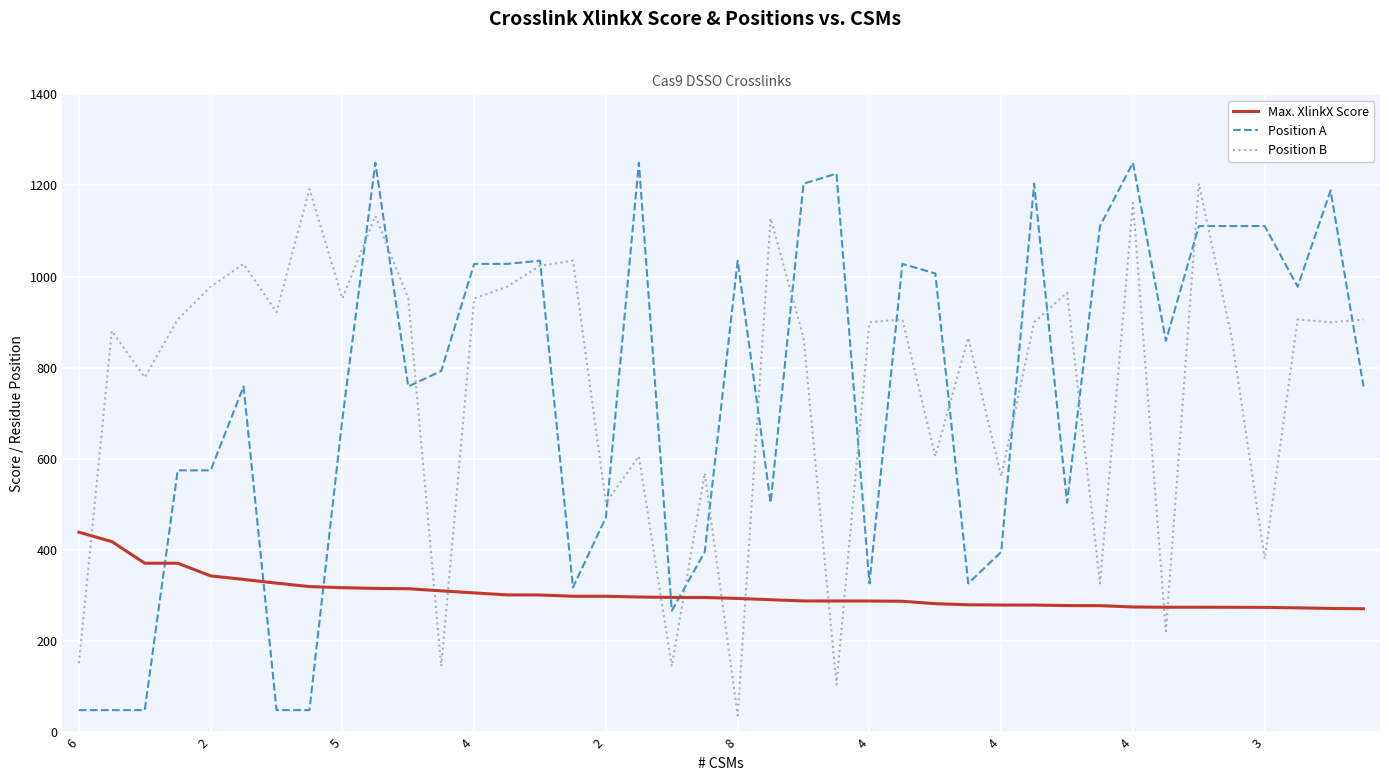

True or false: Position B and Max. XlinkX Score intersect in this chart.

True